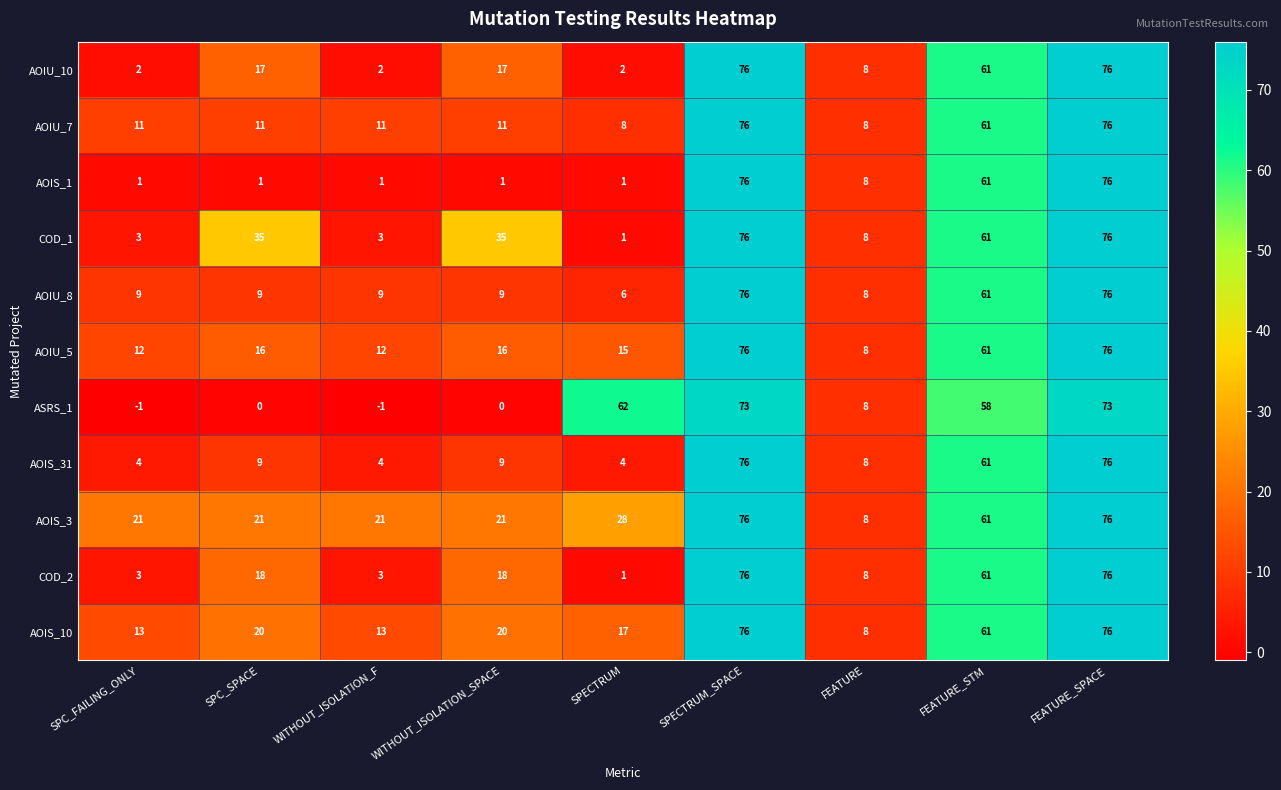

At which label is AOIS_1 closest to 38?

FEATURE_STM